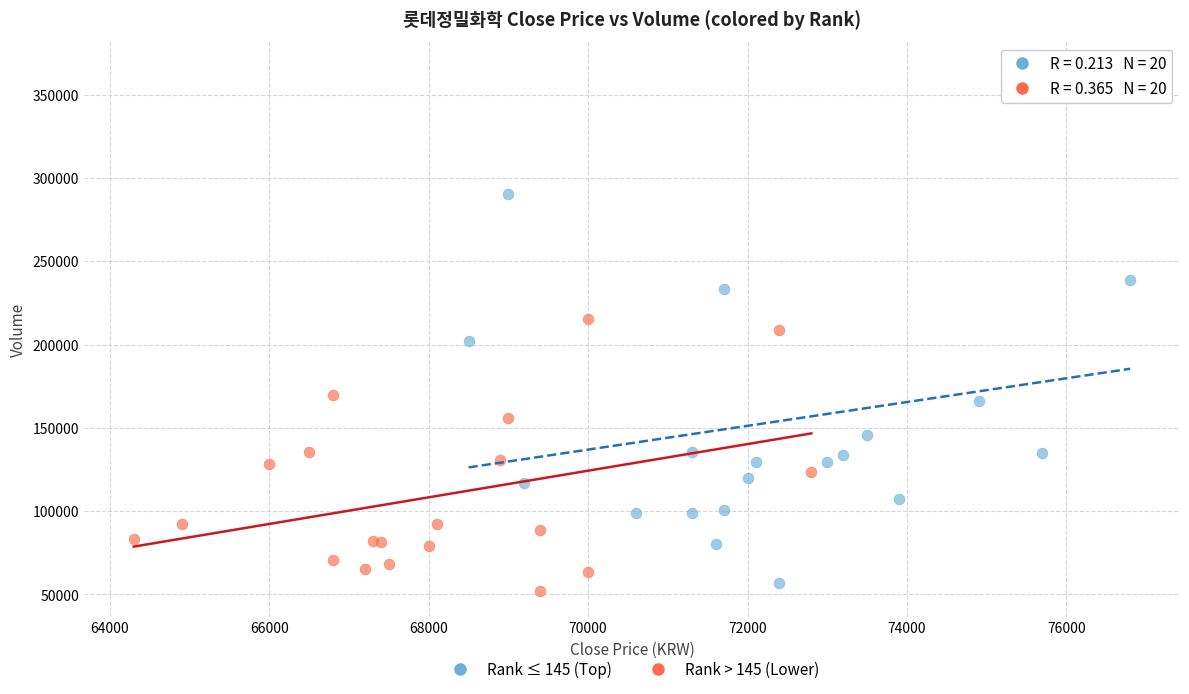

Which series has the widest spread of Y values?

Rank ≤ 145 (Top)